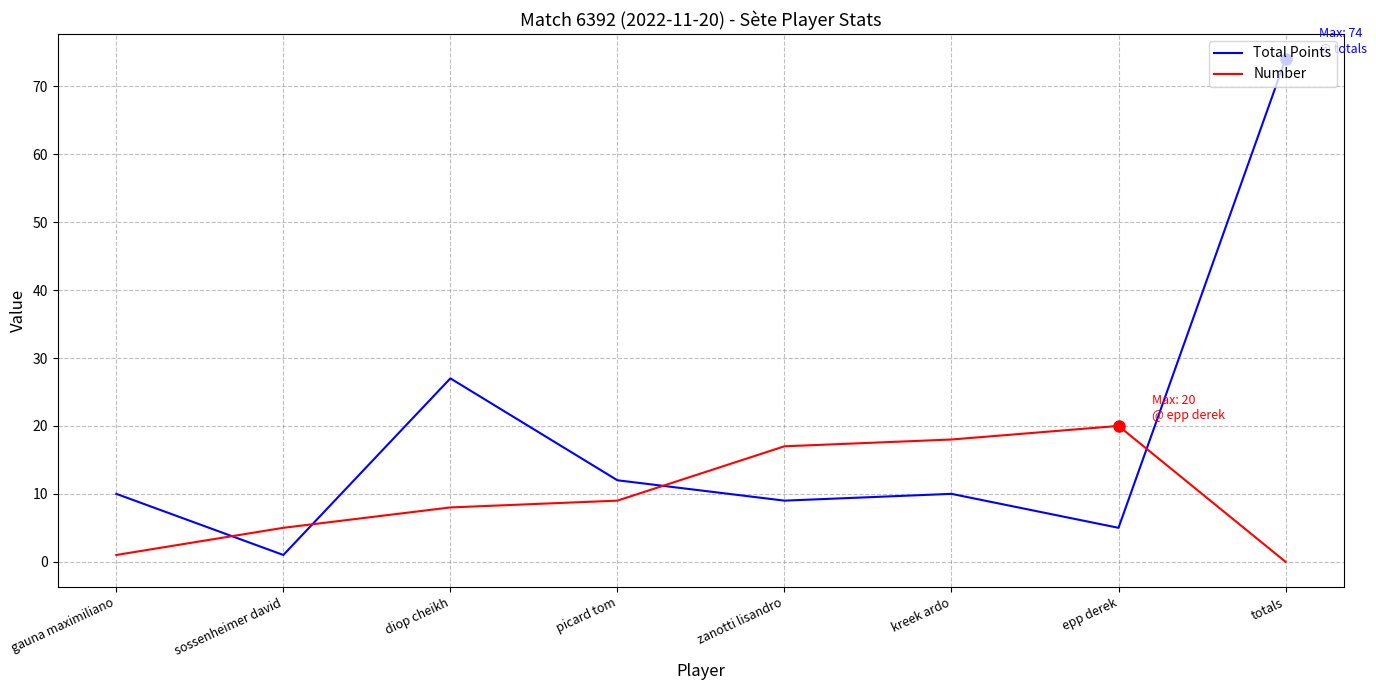

Does the chart have visible grid lines?

Yes